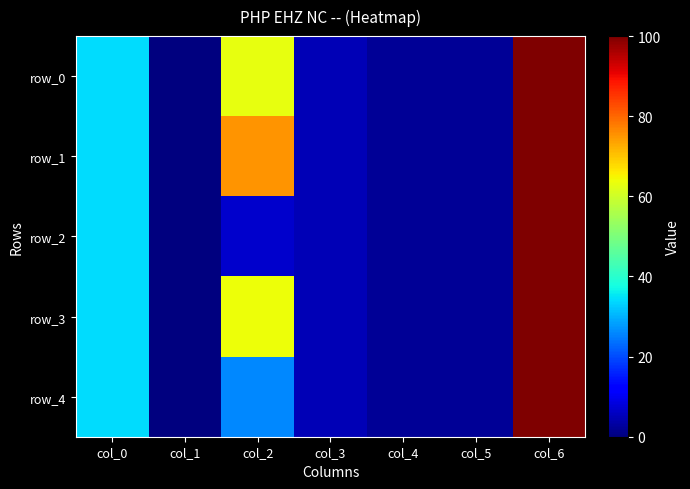

Is the value of row_1 at col_1 greater than the value of row_2 at col_1?

No